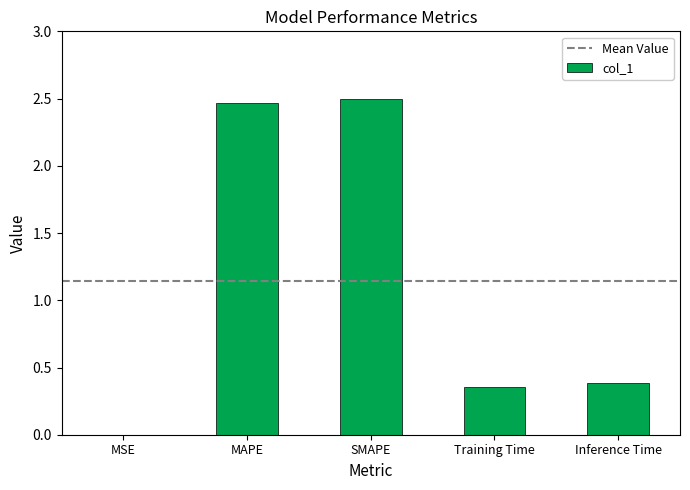

Which has a higher value, MSE or Inference Time?

Inference Time